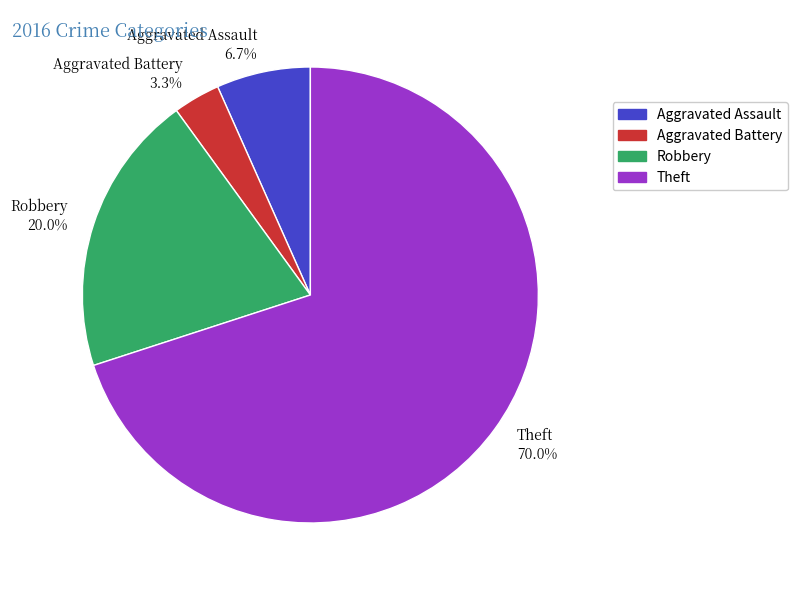

Which has a higher value, Robbery or Theft?

Theft